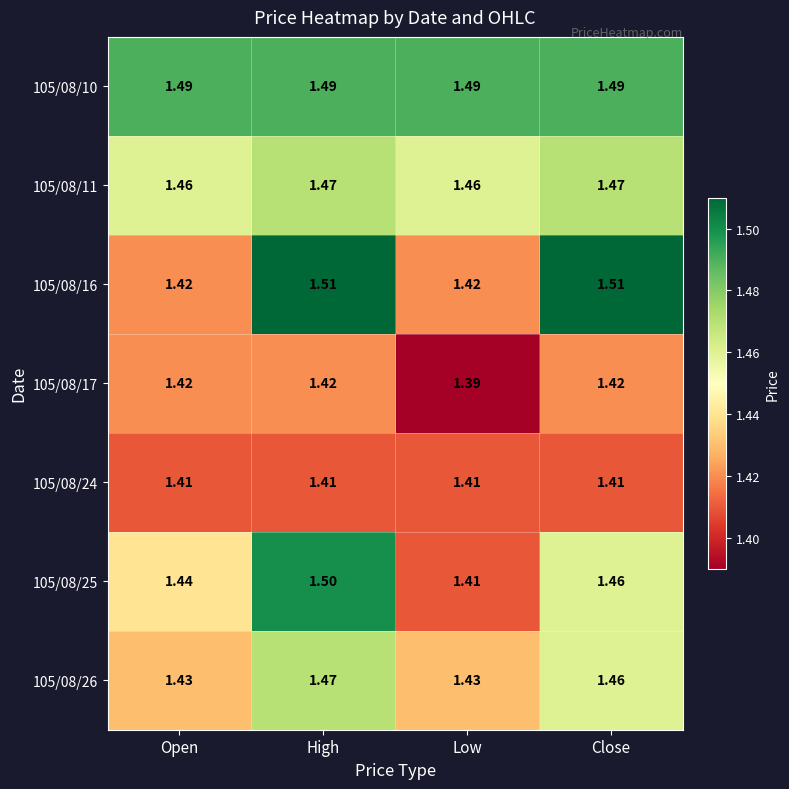

Which series has the largest total across all categories?

105/08/10